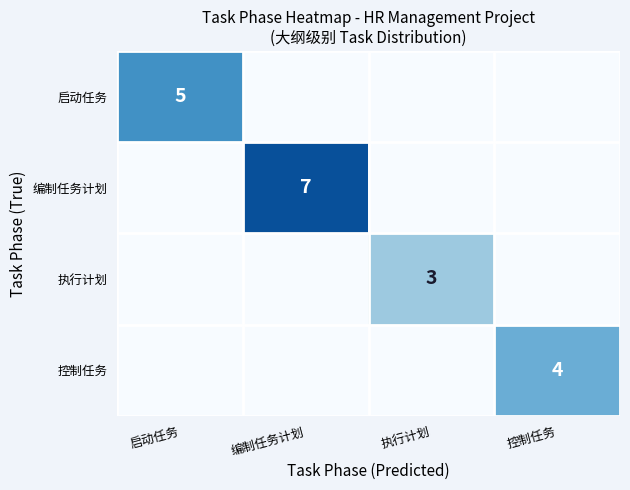

Is it true that 执行计划 equals 3 at 执行计划?

True